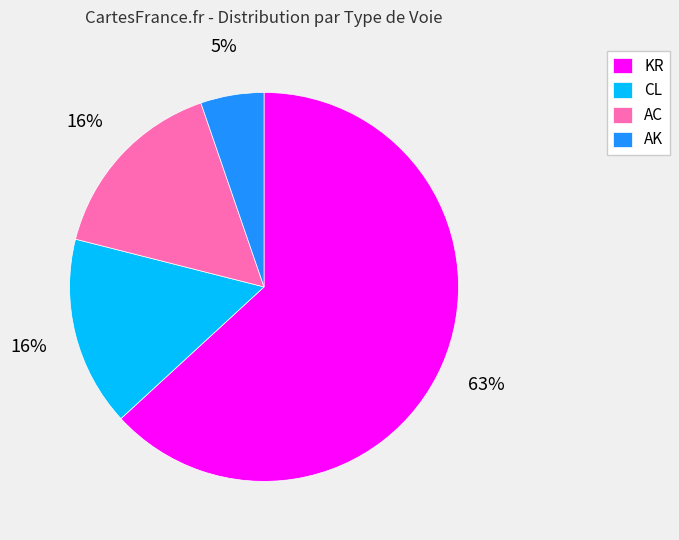

To the nearest percent, what is the average slice percentage?

25%